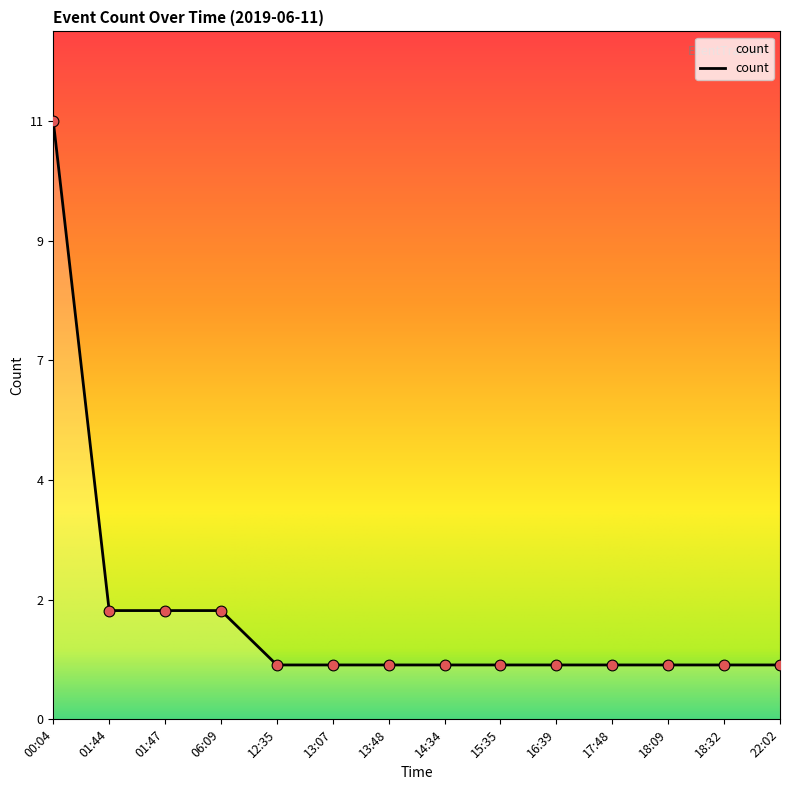

Between 15:35 and 18:32, which is larger?

15:35